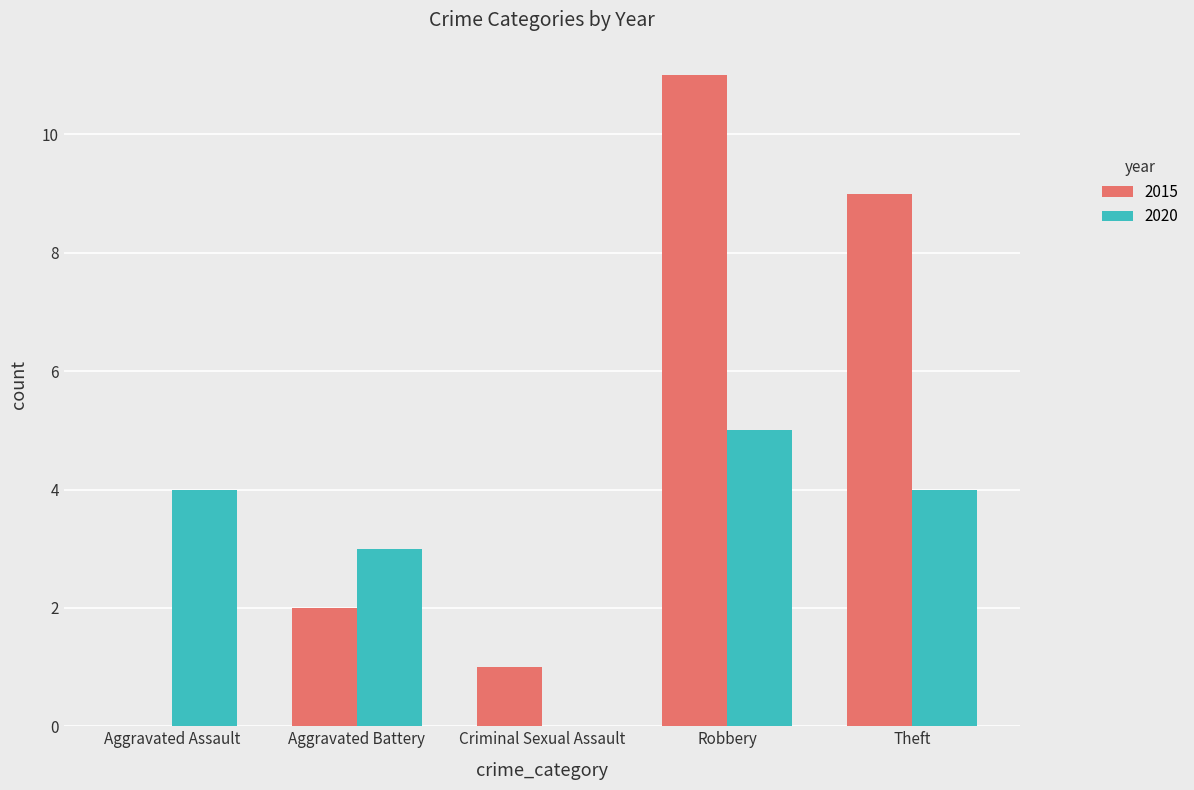

The value of 2020 at Criminal Sexual Assault is 2. True or false?

False